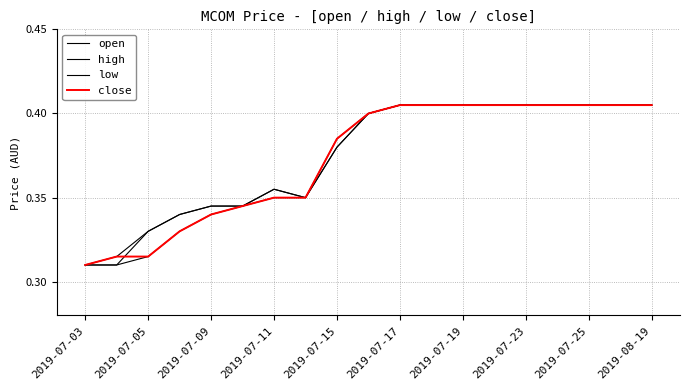

What is the label of the 16th point from the right?

2019-07-11